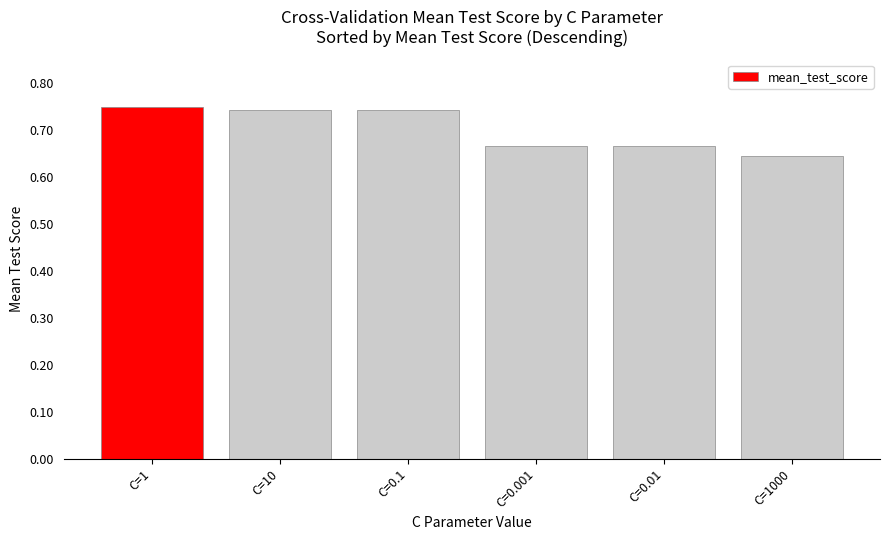

Between C=0.001 and C=0.1, which is larger?

C=0.1